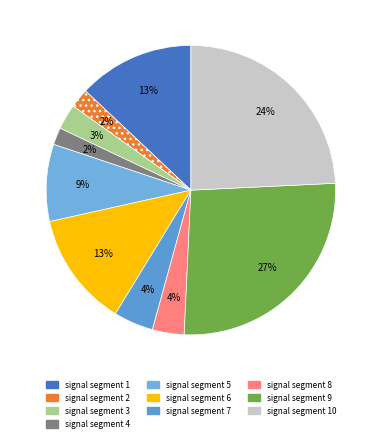

How many slices are in this pie chart?

10